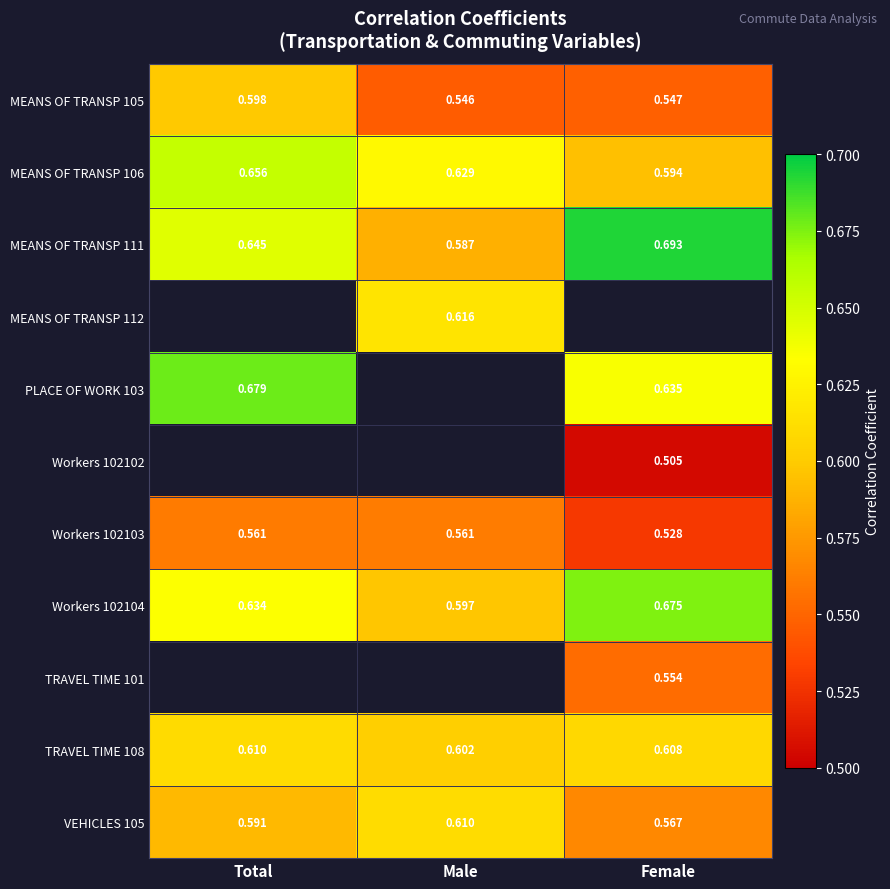

List the labels in order of MEANS OF TRANSP 105 value, smallest first.

Male, Female, Total